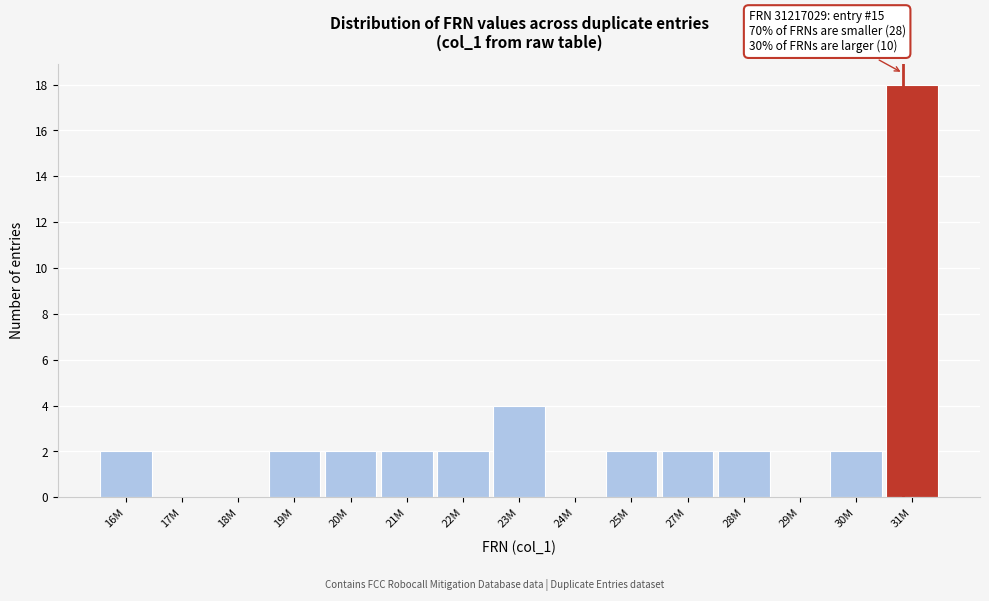

Reading left to right, transcribe all the data shown in this chart.

16M=2	17M=0	18M=0	19M=2	20M=2	21M=2	22M=2	23M=4	24M=0	25M=2	27M=2	28M=2	29M=0	30M=2	31M=18